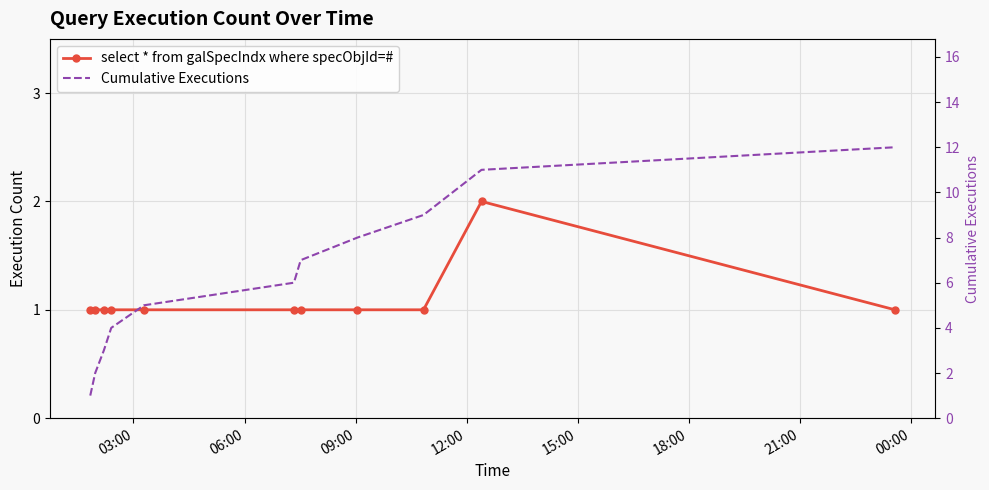

True or false: select * from galSpecIndx where specObjId=# and Cumulative Executions intersect in this chart.

False